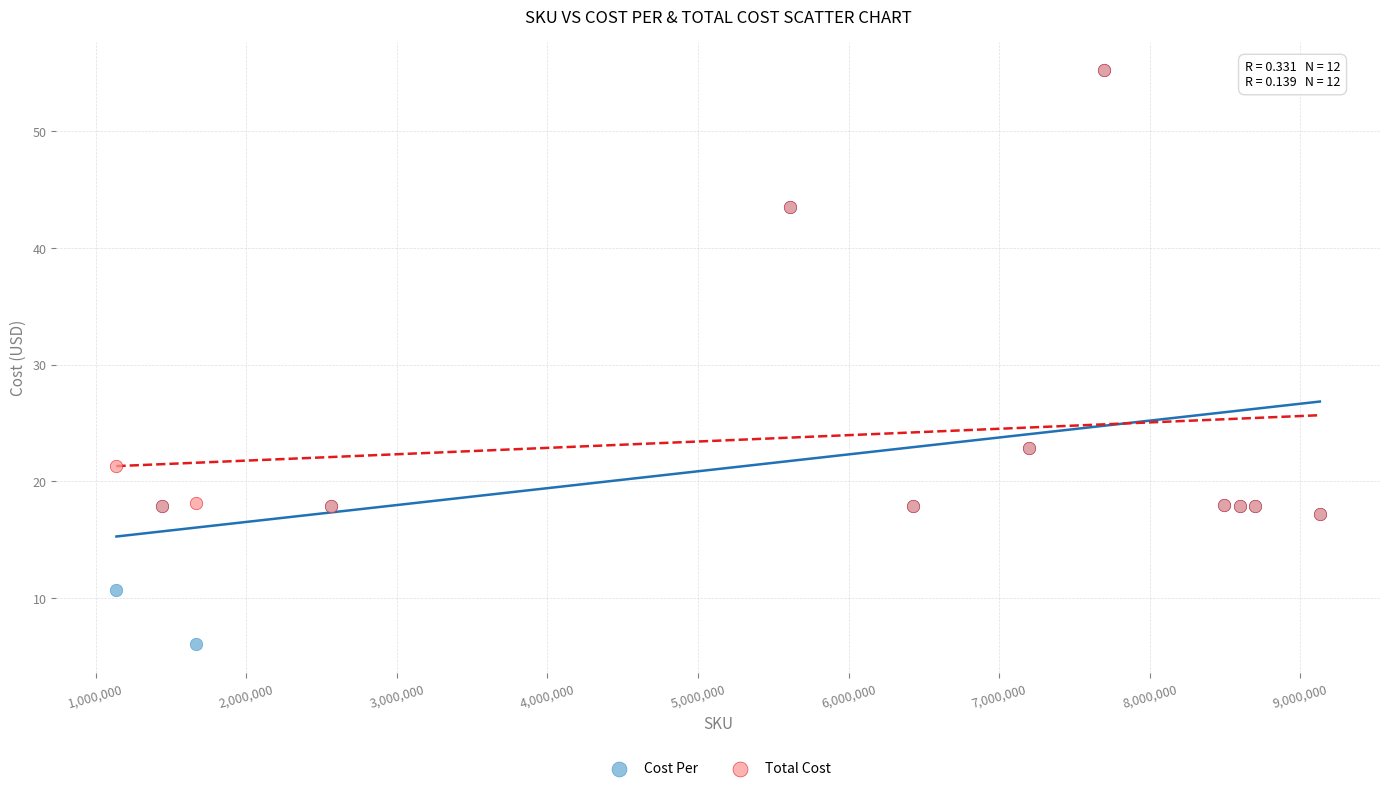

What are all the series names shown in the legend?

Cost Per, Total Cost